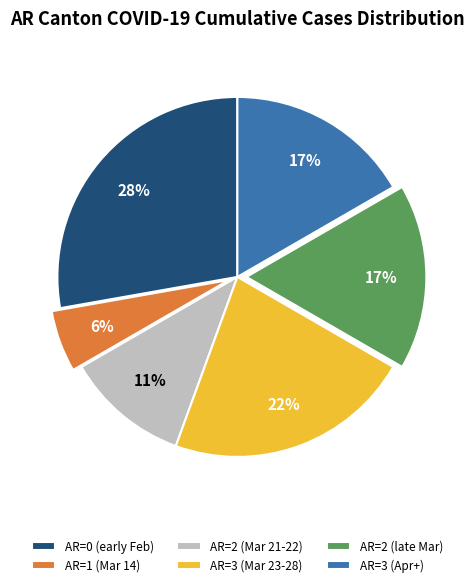

To the nearest percent, what is the difference between the largest and smallest slice percentages?

22%